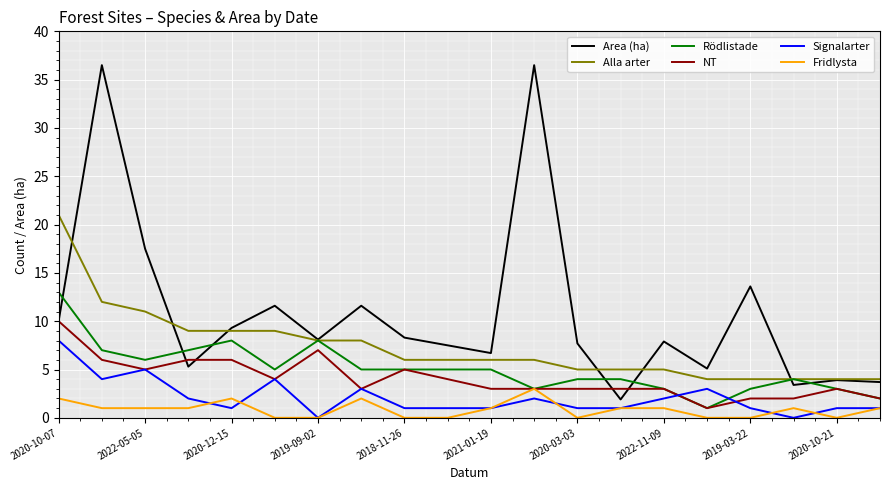

Reading right to left, list all the values displayed in this chart.

Area (ha): 3.7	3.9	3.4	13.6	5.1	7.9	1.9	7.7	36.5	6.7	7.5	8.3	11.6	8.1	11.6	9.3	5.3	17.5	36.5	10.0
Alla arter: 4.0	4.0	4.0	4.0	4.0	5.0	5.0	5.0	6.0	6.0	6.0	6.0	8.0	8.0	9.0	9.0	9.0	11.0	12.0	21.0
Rödlistade: 2.0	3.0	4.0	3.0	1.0	3.0	4.0	4.0	3.0	5.0	5.0	5.0	5.0	8.0	5.0	8.0	7.0	6.0	7.0	13.0
NT: 2.0	3.0	2.0	2.0	1.0	3.0	3.0	3.0	3.0	3.0	4.0	5.0	3.0	7.0	4.0	6.0	6.0	5.0	6.0	10.0
Signalarter: 1.0	1.0	0.0	1.0	3.0	2.0	1.0	1.0	2.0	1.0	1.0	1.0	3.0	0.0	4.0	1.0	2.0	5.0	4.0	8.0
Fridlysta: 1.0	0.0	1.0	0.0	0.0	1.0	1.0	0.0	3.0	1.0	0.0	0.0	2.0	0.0	0.0	2.0	1.0	1.0	1.0	2.0